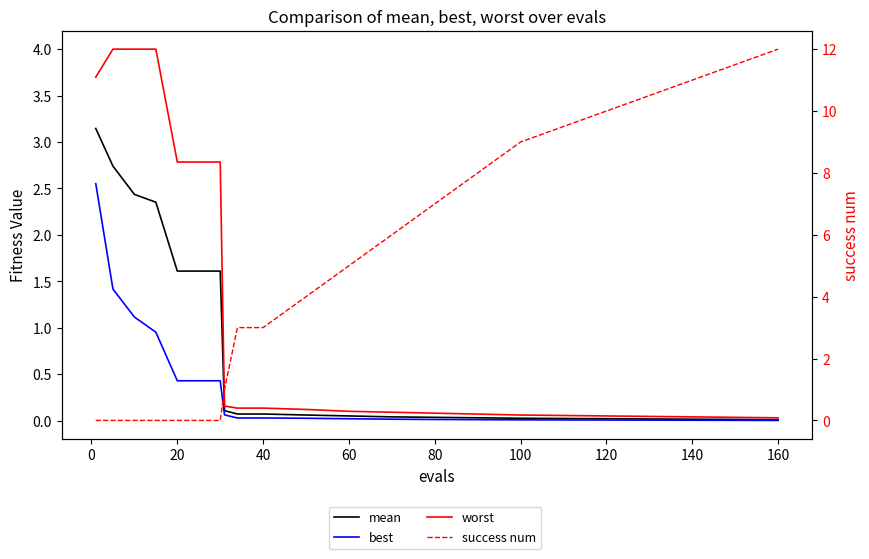

Does the chart display data point markers on the line(s)?

No